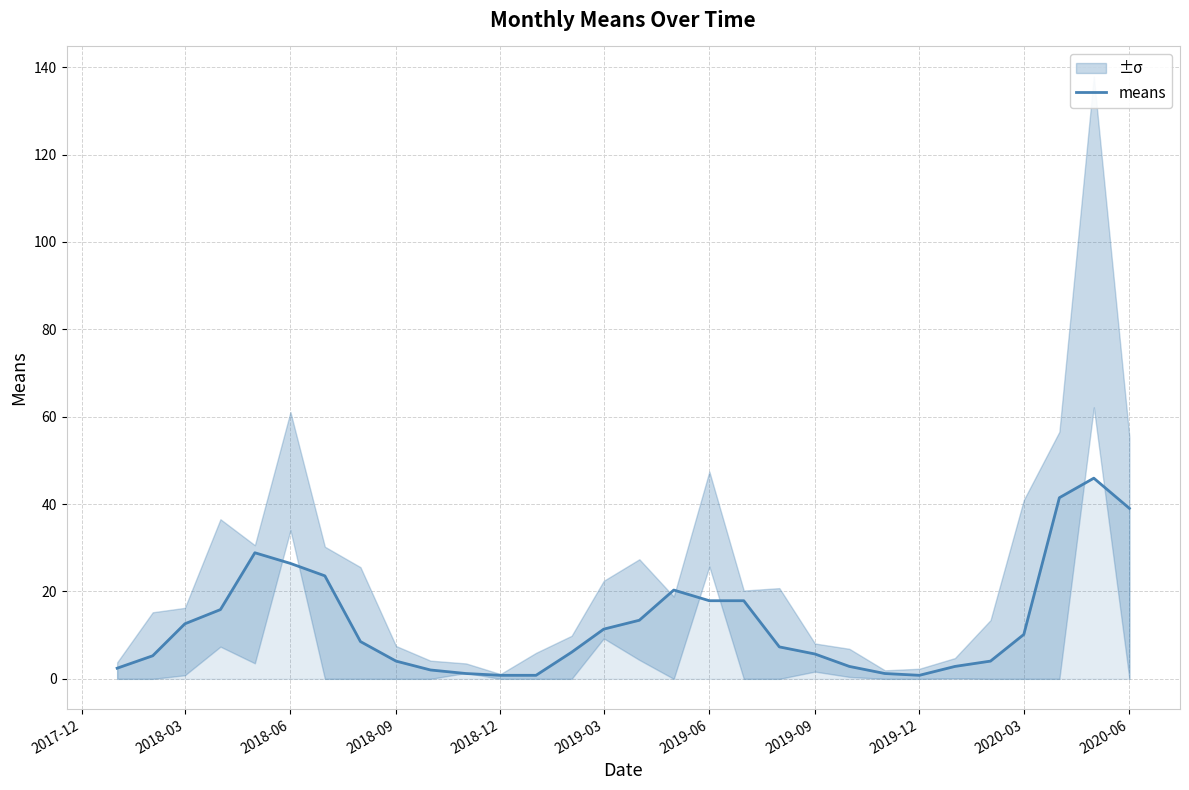

The value of means at 2018-06 is 26.4. True or false?

True